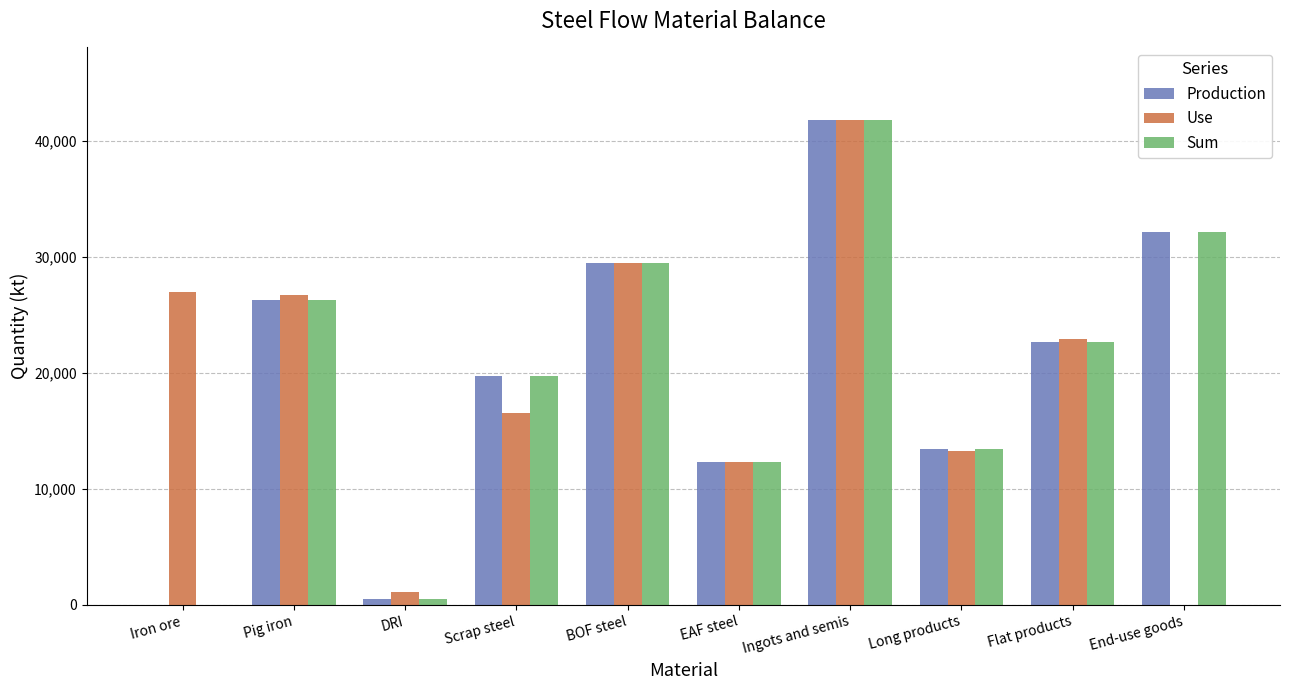

True or false: Production has a value of 506.9 at DRI.

True